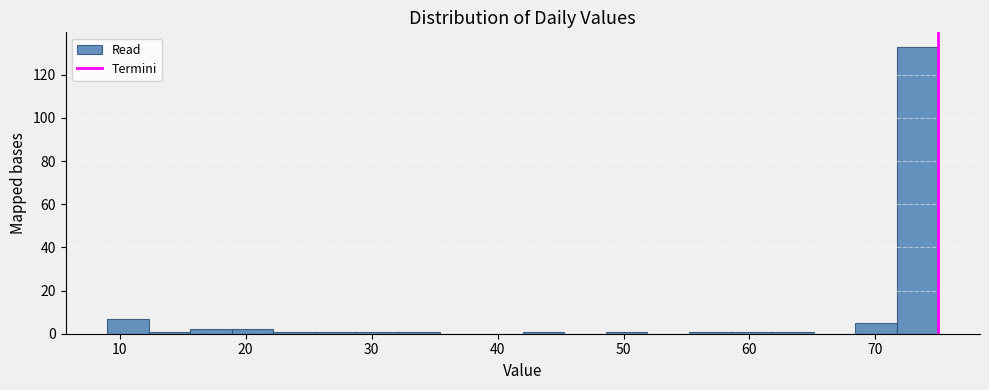

Around what value on the x-axis is the tallest bar? Give the approximate position of its centre, as read against the axis.

73